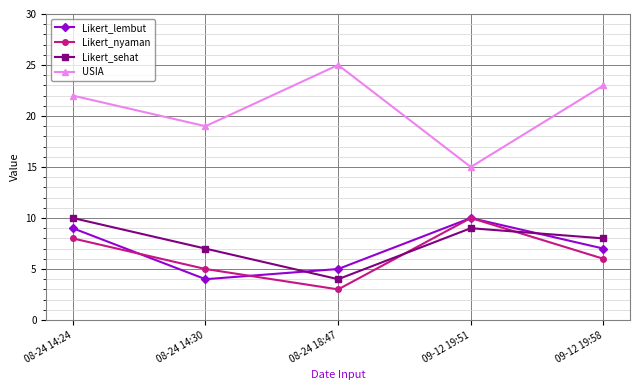

Reading left to right, what are all the values shown in this chart?

Likert_lembut: 9	4	5	10	7
Likert_nyaman: 8	5	3	10	6
Likert_sehat: 10	7	4	9	8
USIA: 22	19	25	15	23